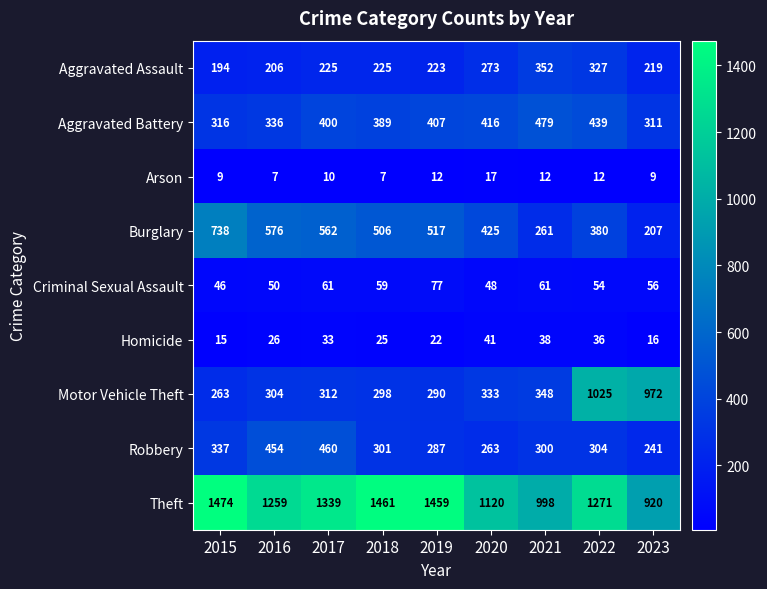

What is the smallest value displayed?

7